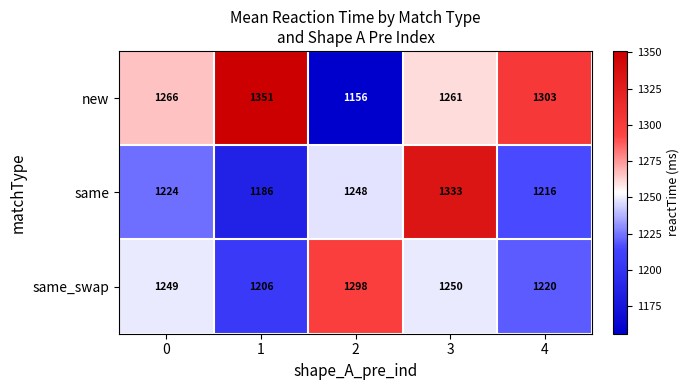

Rank the categories by same value from highest to lowest.

3, 2, 0, 4, 1